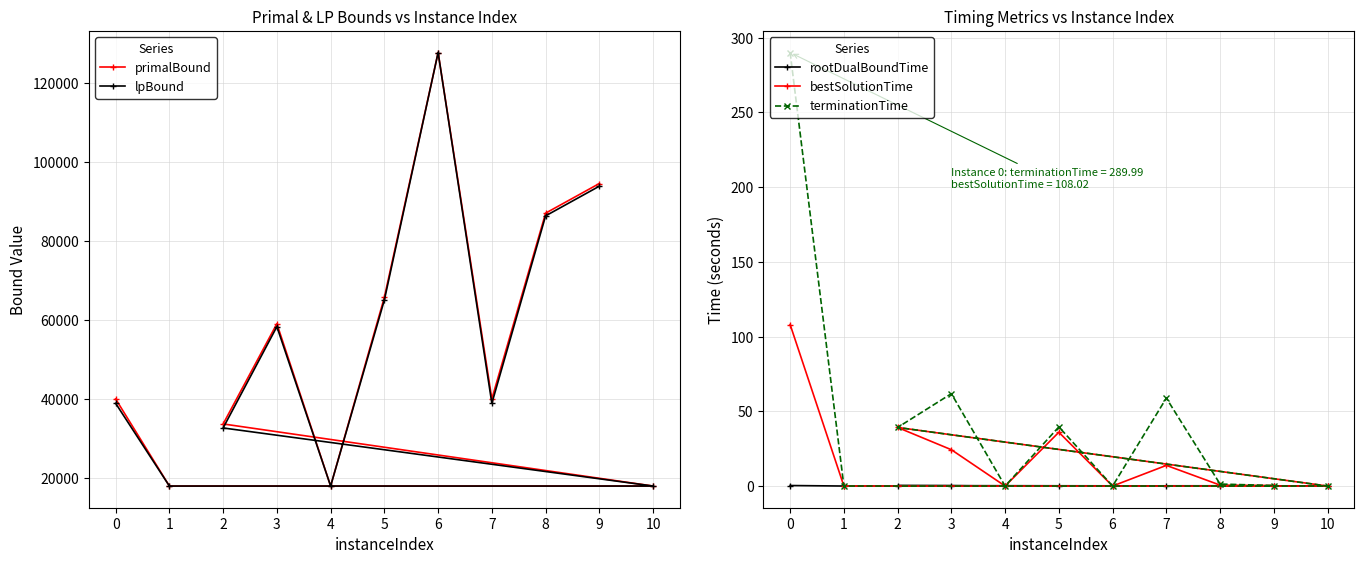

True or false: bestSolutionTime and terminationTime cross at least once.

False